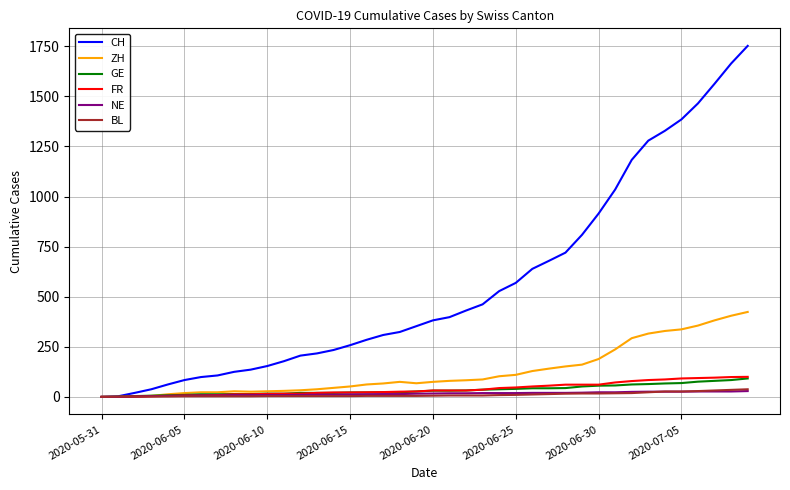

What is the greatest value displayed?

1752